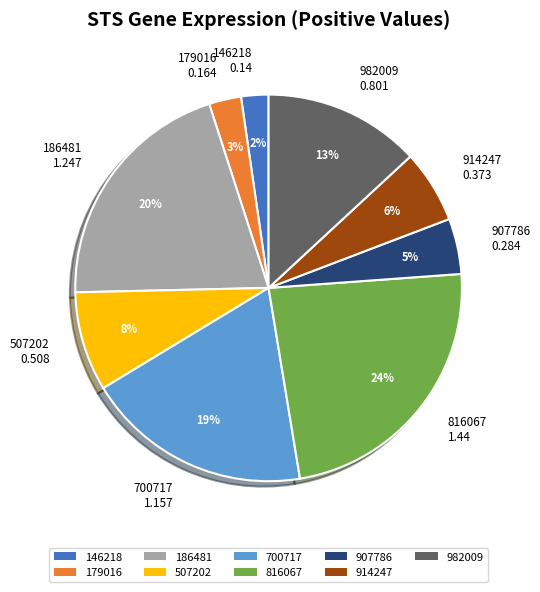

To the nearest percent, what portion does 700717 1.157 represent?

19%